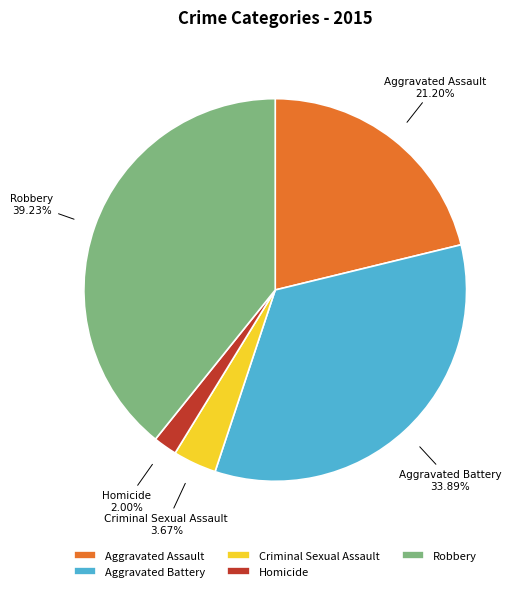

Which category has the biggest portion of the pie?

Robbery